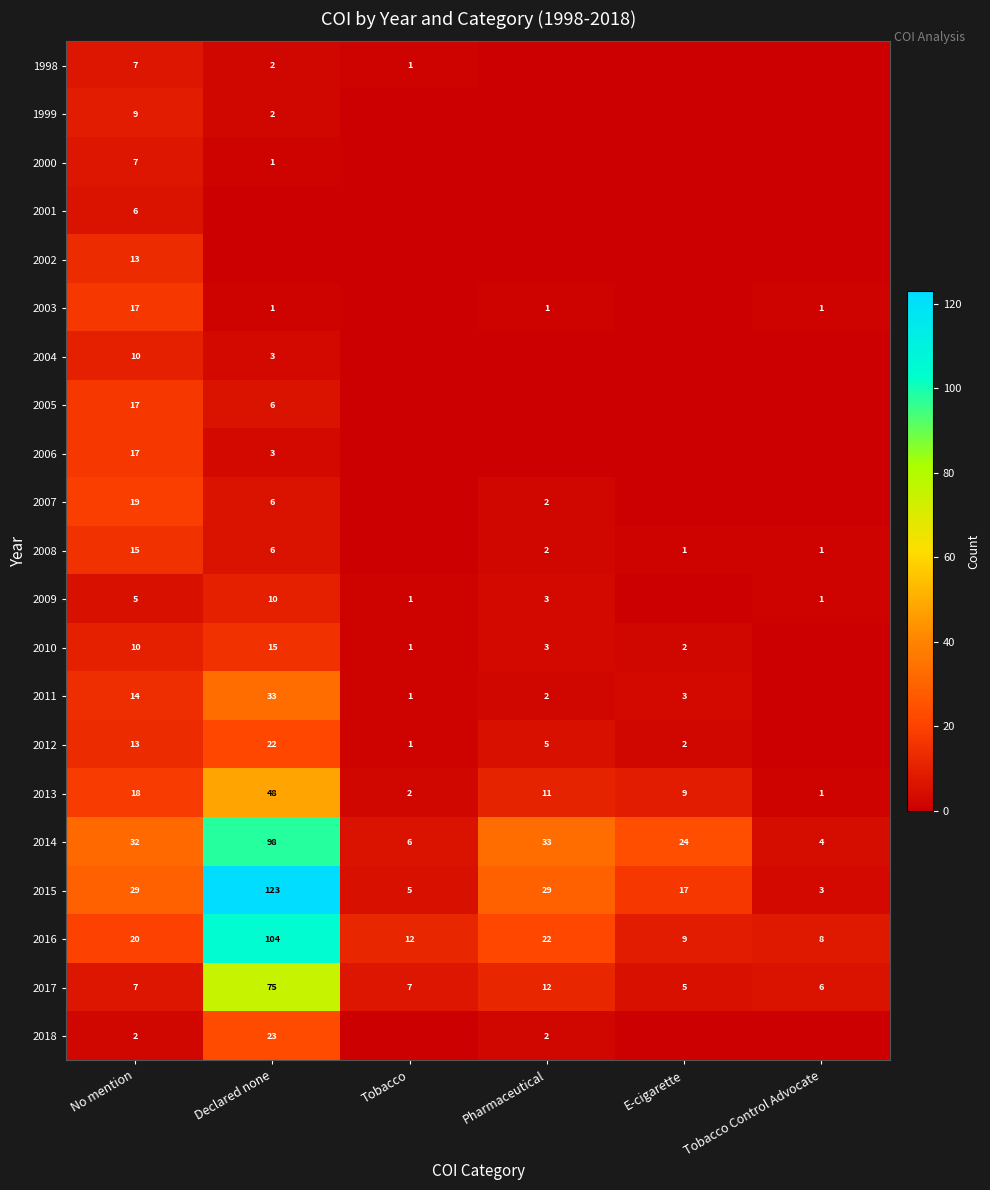

True or false: 2017 has a value of 100 at Declared none.

False